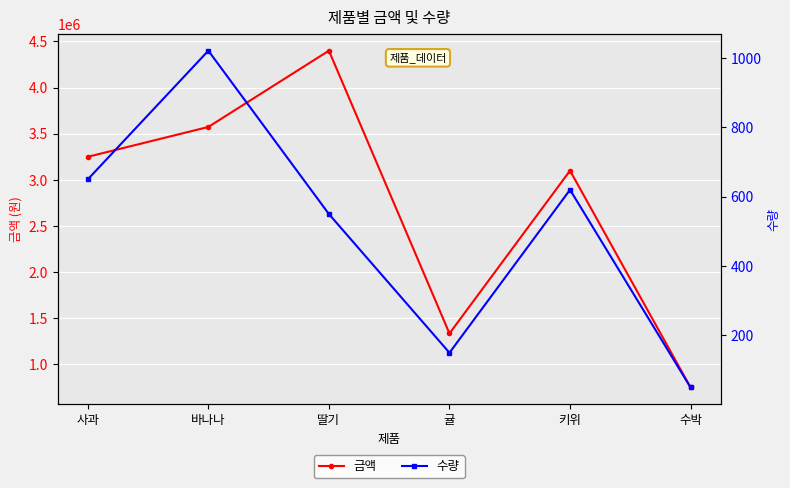

True or false: 수량 and 금액 intersect in this chart.

False